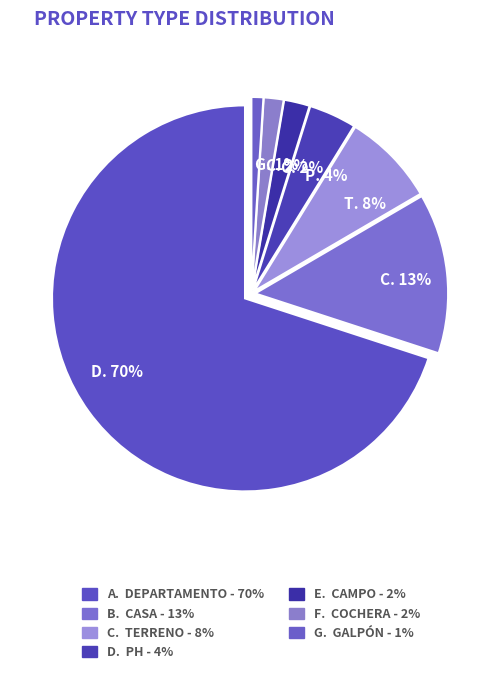

What is the ratio of the value at Terreno to the value at Cochera?

4.7